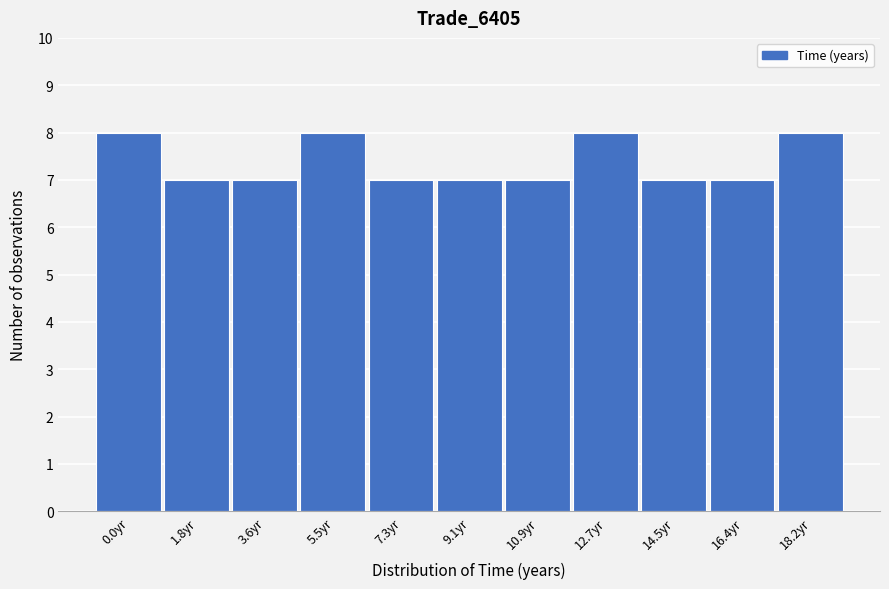

Reading left to right, extract all data points from this chart.

0.0yr=8	1.8yr=7	3.6yr=7	5.5yr=8	7.3yr=7	9.1yr=7	10.9yr=7	12.7yr=8	14.5yr=7	16.4yr=7	18.2yr=8